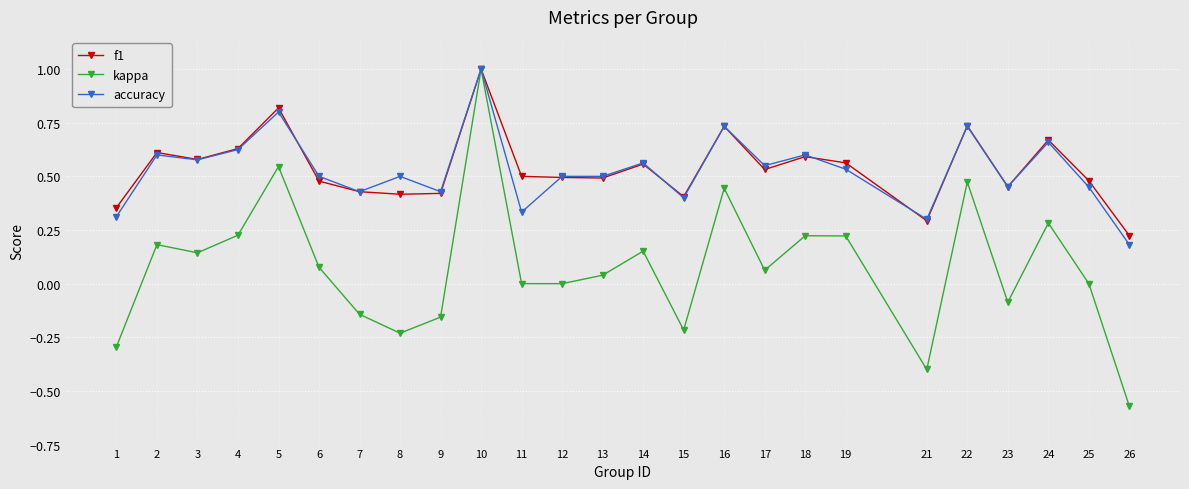

What is the maximum value shown in the chart?

1.0